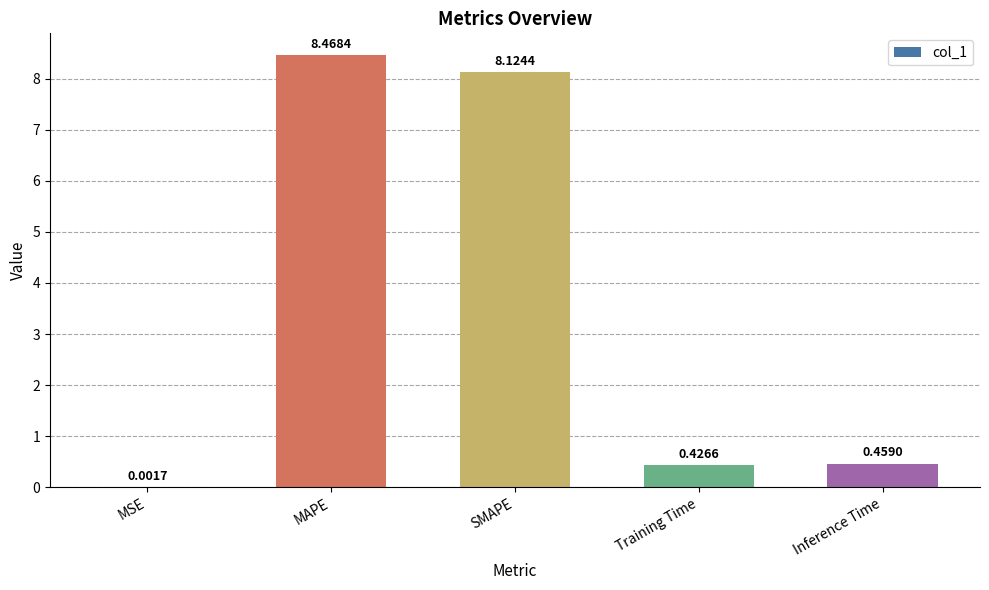

The value at Training Time is 0.7. True or false?

False